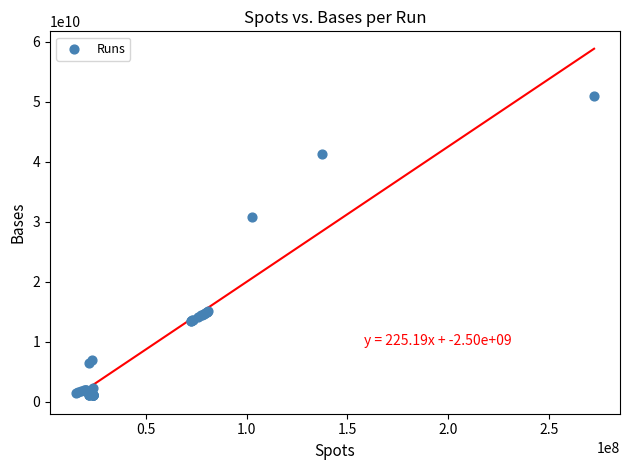

What Y value in the scatter plot is closest to 26020320741?

30844090200